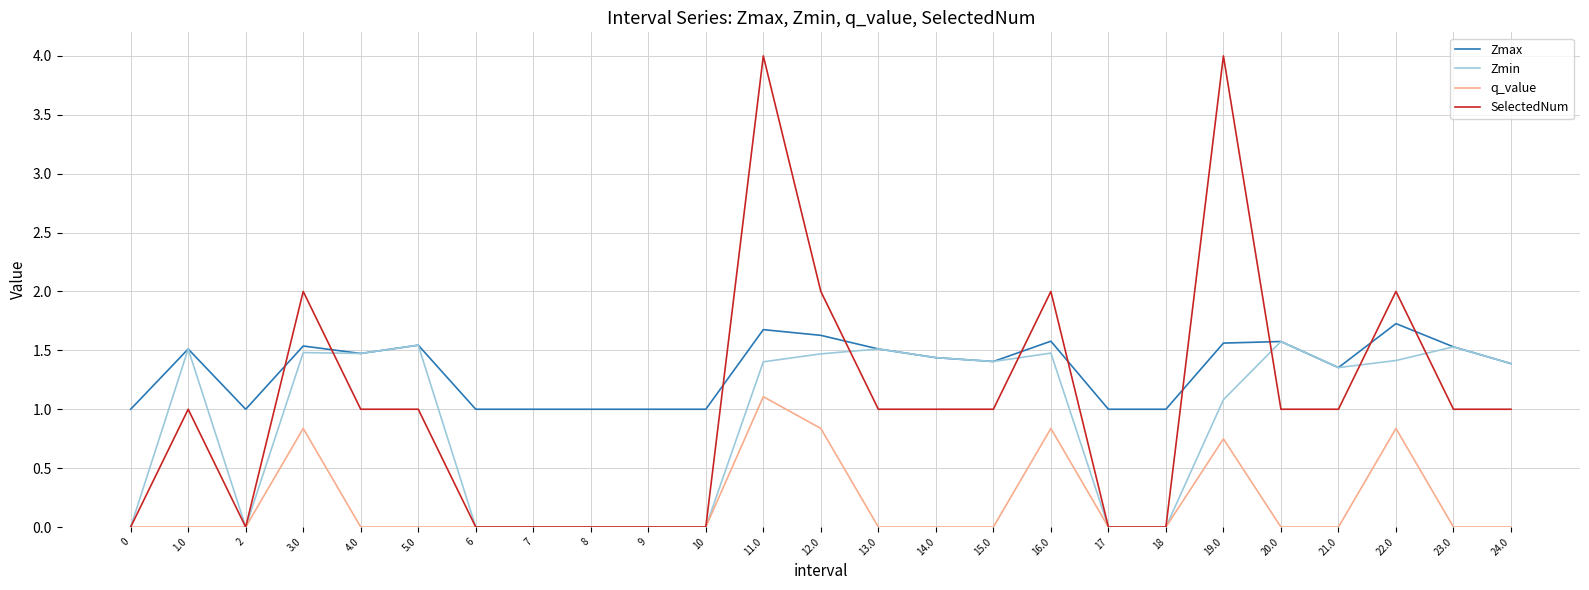

What position from the right is 23.0?

2